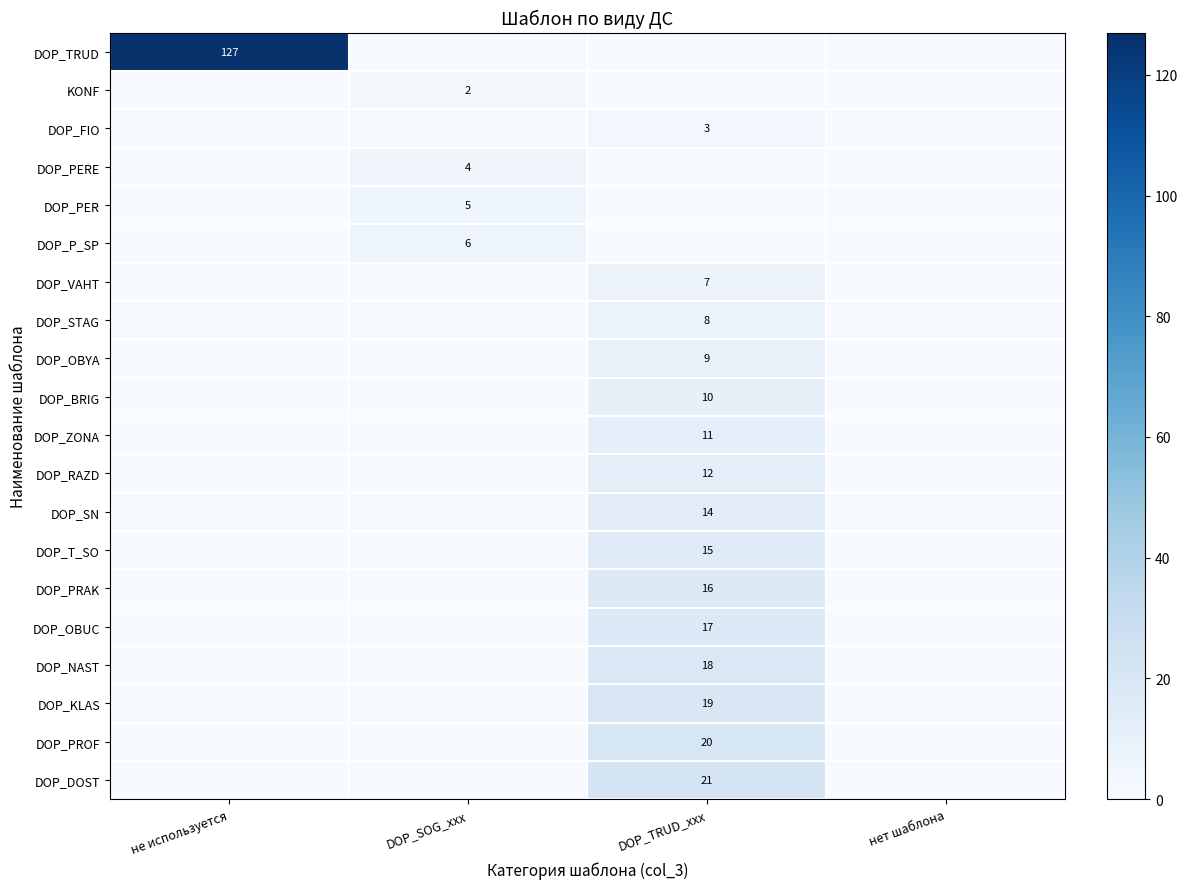

The DOP_TRUD series shows 127 at не используется. True or false?

True